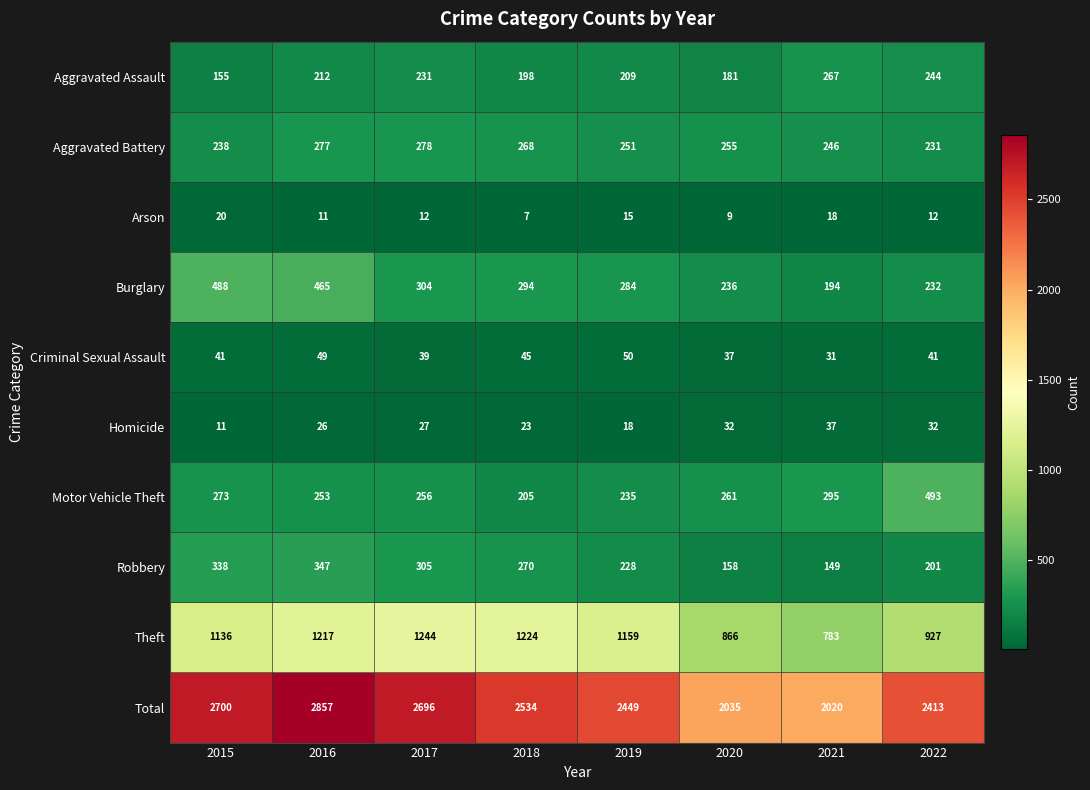

Which series has the largest range (max minus min)?

Total